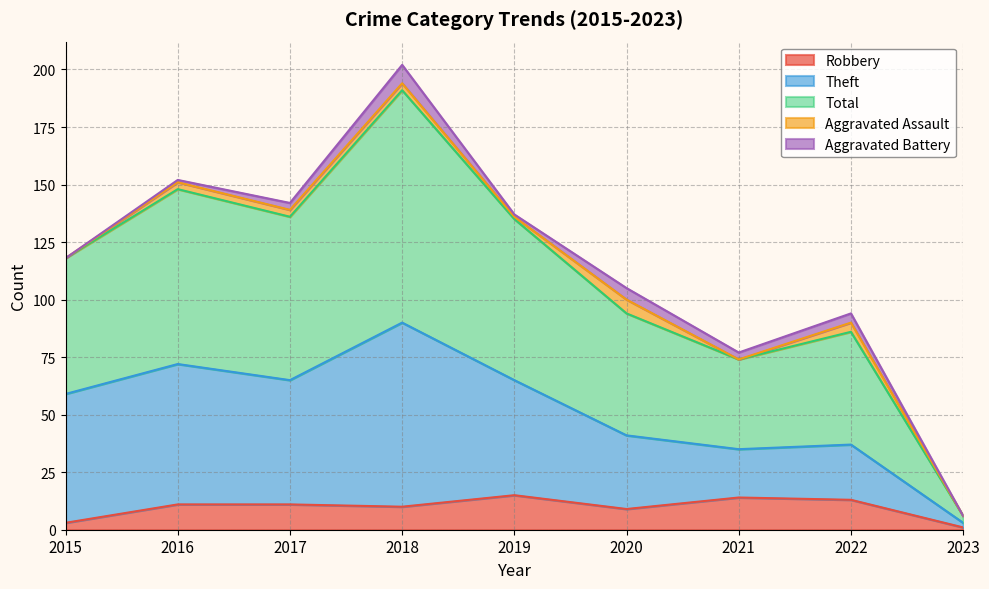

Is it true that Robbery equals 9 at 2020?

True